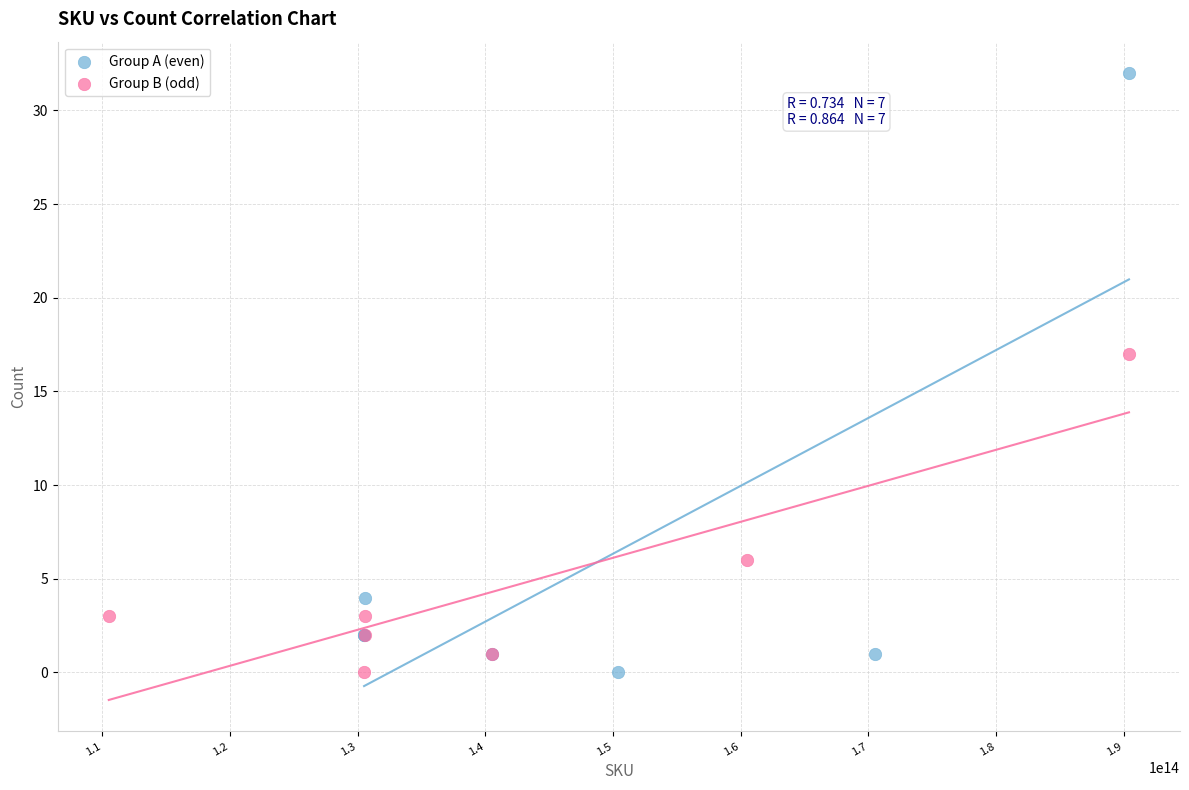

Which series reaches the maximum Y coordinate?

Group A (even)